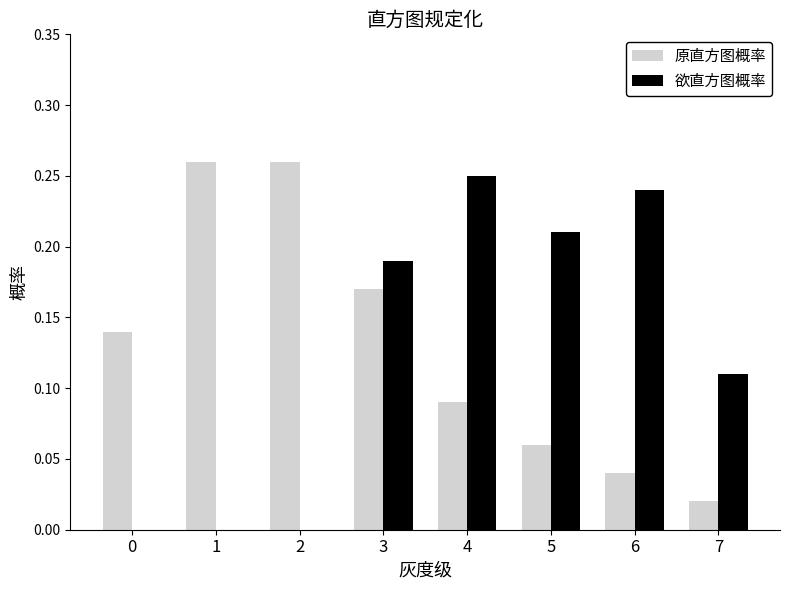

Between 2 and 7, which series saw the biggest shift?

原直方图概率